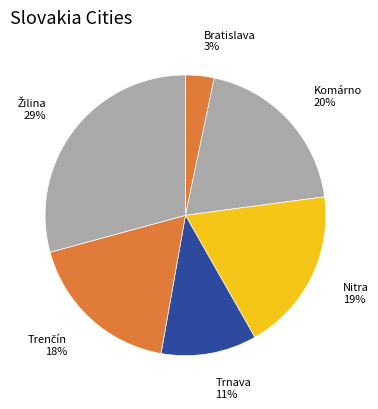

Is there a majority slice in this chart?

No